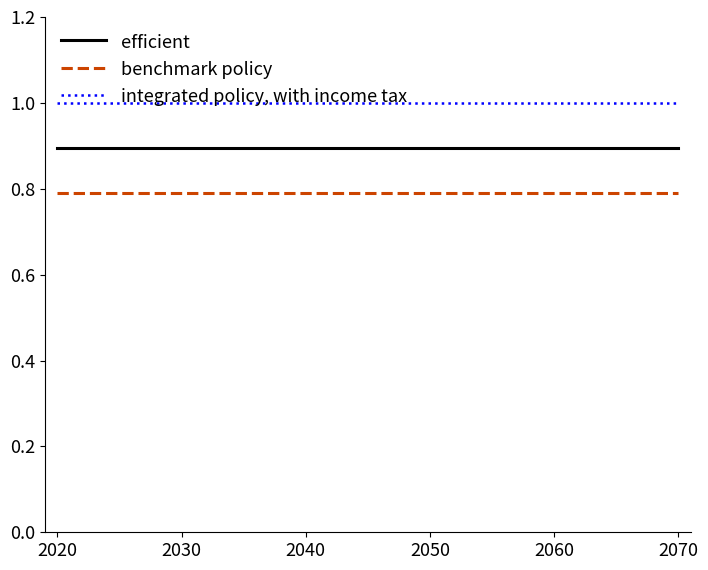

What is the sum of all benchmark policy values?

14.2